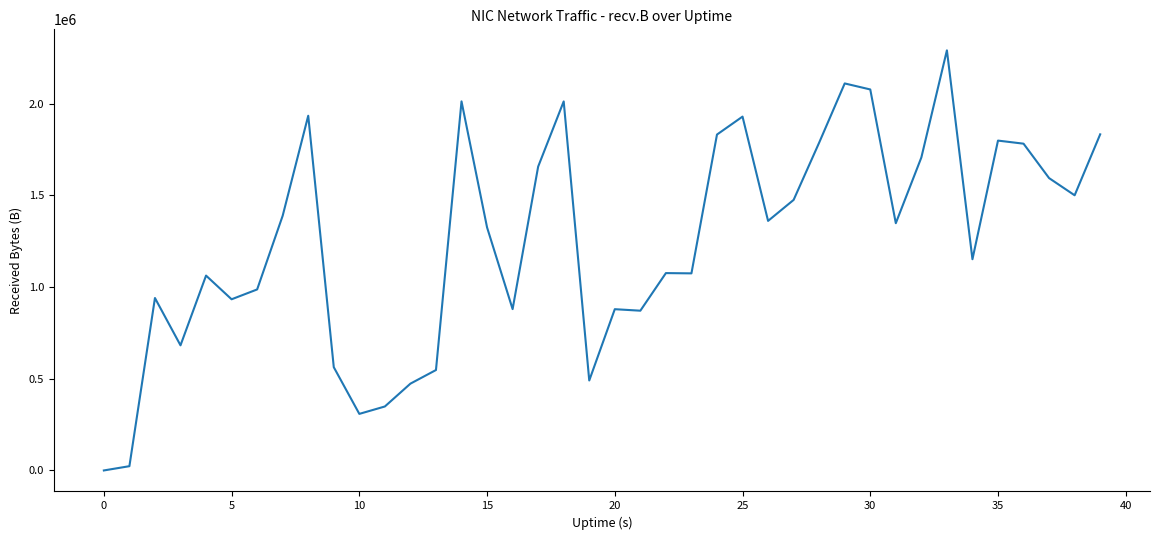

How many lines are shown in the chart?

1